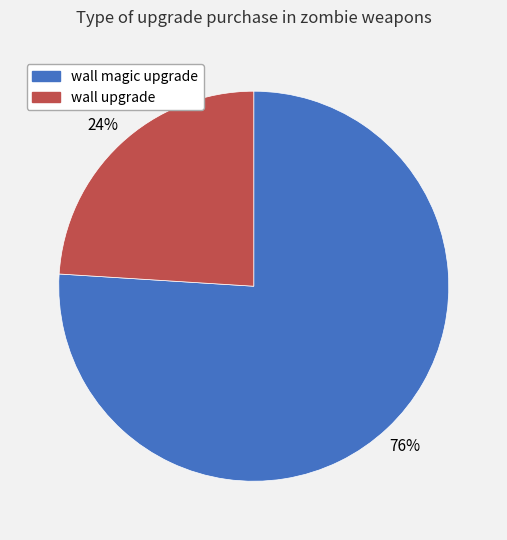

The wall upgrade slice represents 30% of the pie. True or false?

False